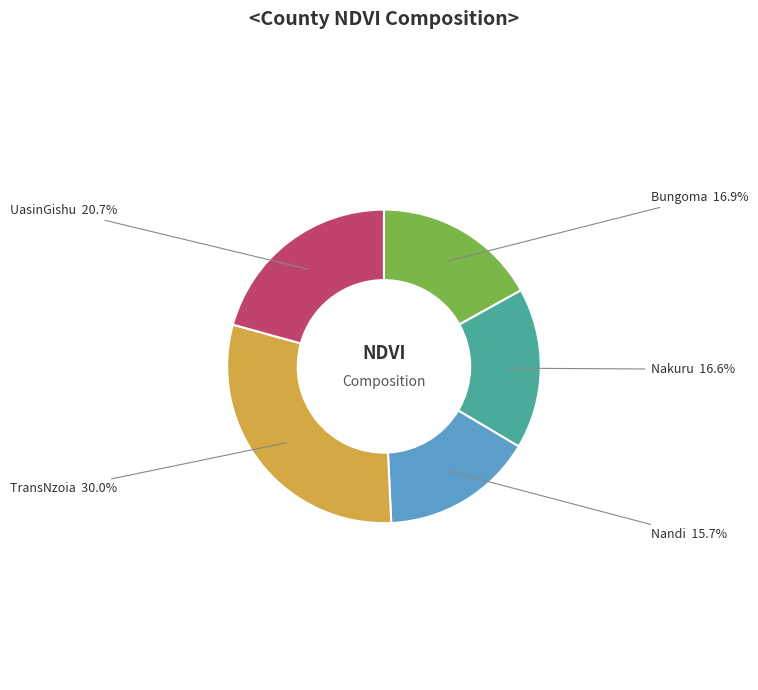

Between TransNzoia and UasinGishu, which is larger?

TransNzoia